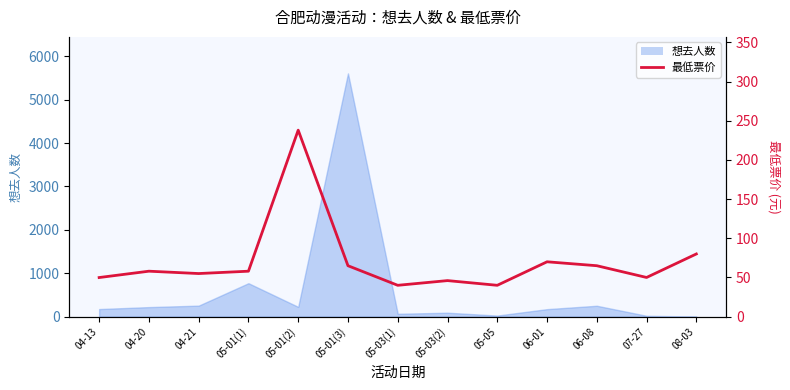

Read the value at 05-01(2).

238.0